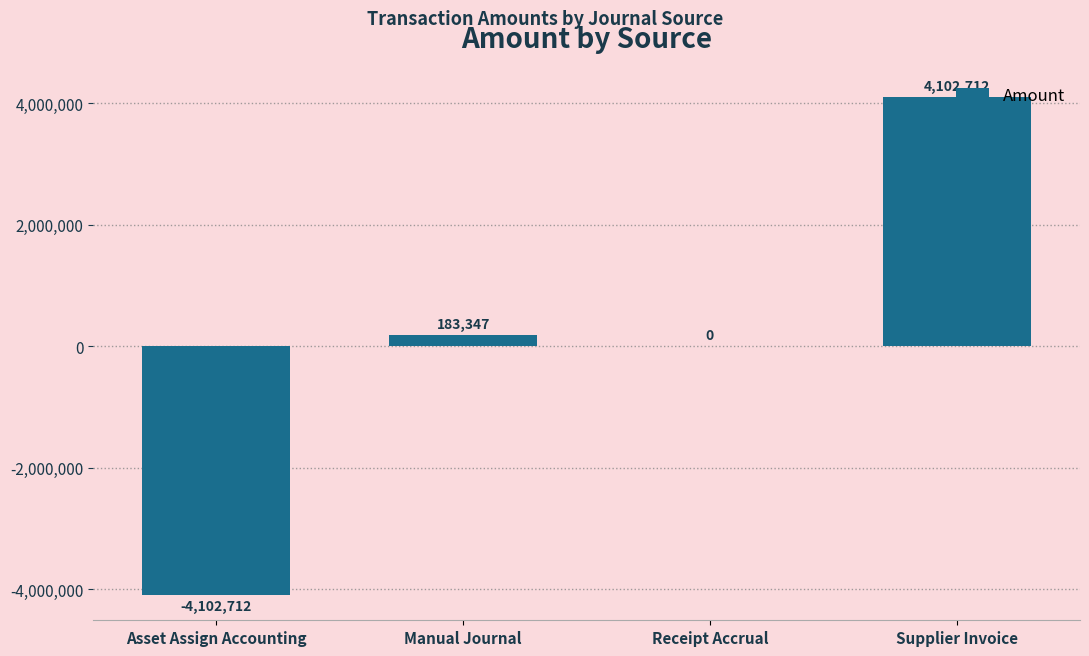

What is the maximum value shown in the chart?

4102711.8